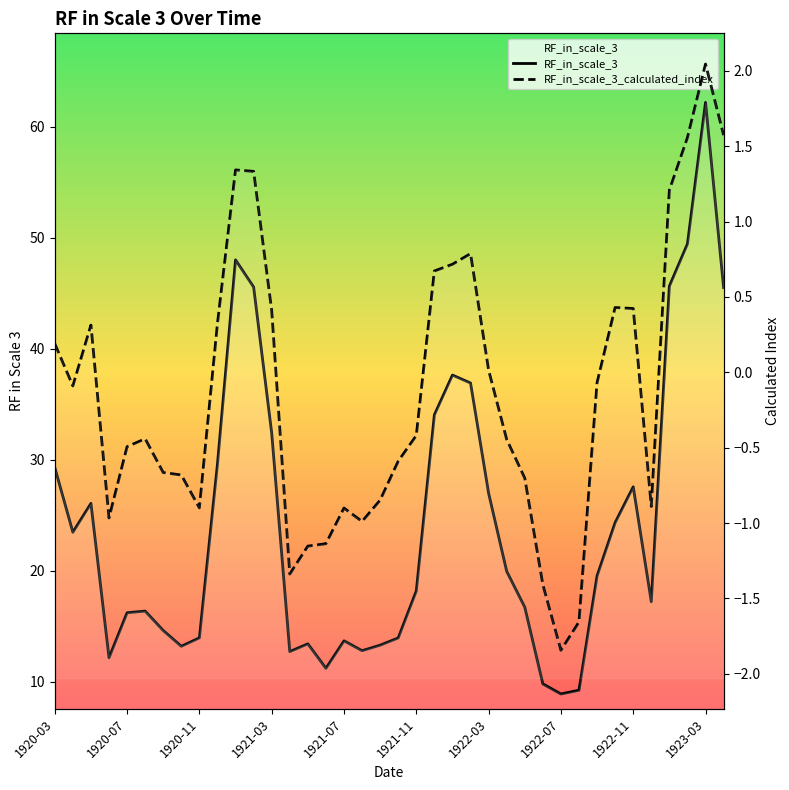

True or false: RF_in_scale_3_calculated_index and RF_in_scale_3 intersect in this chart.

False